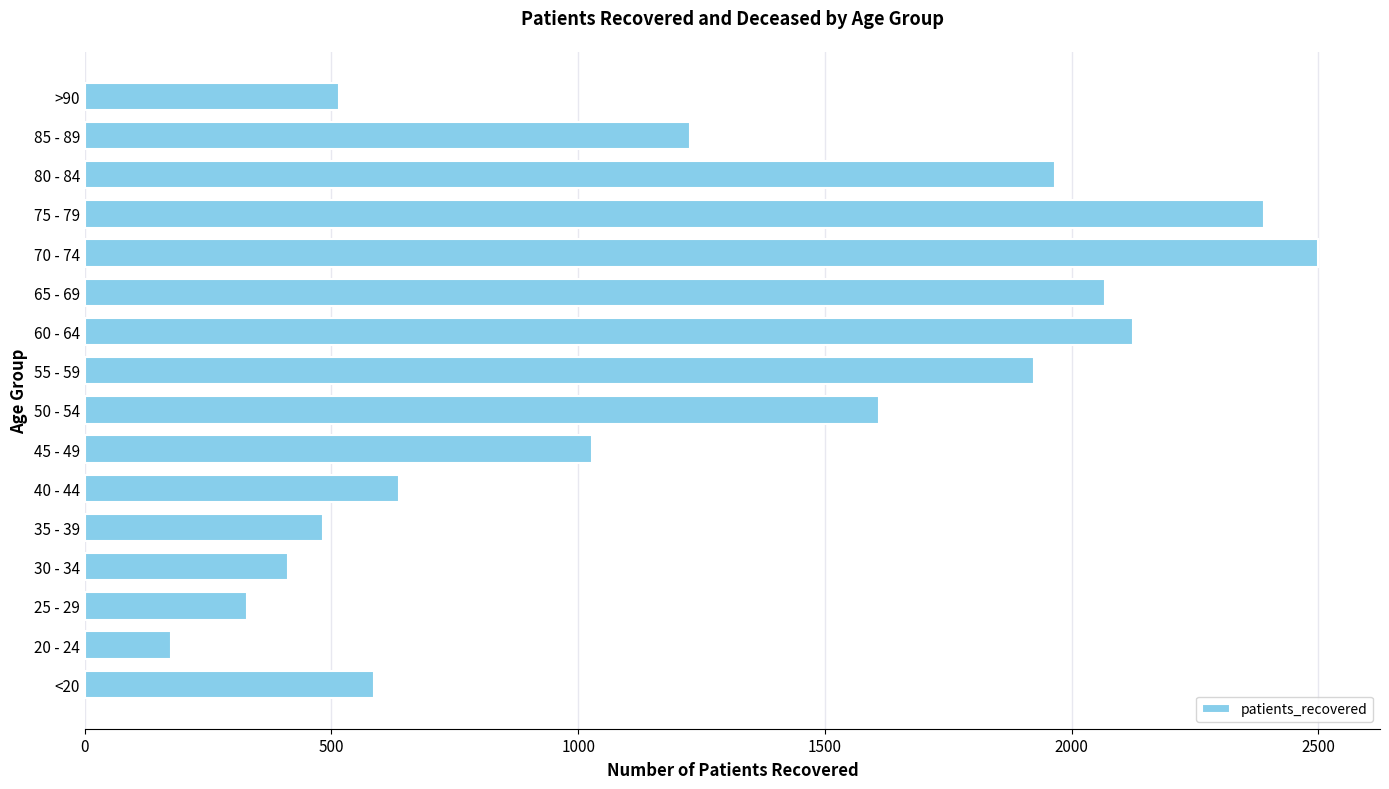

Reading bottom to top, transcribe all the data shown in this chart.

<20=587	20 - 24=175	25 - 29=328	30 - 34=411	35 - 39=483	40 - 44=637	45 - 49=1028	50 - 54=1609	55 - 59=1924	60 - 64=2125	65 - 69=2068	70 - 74=2500	75 - 79=2390	80 - 84=1966	85 - 89=1226	>90=516